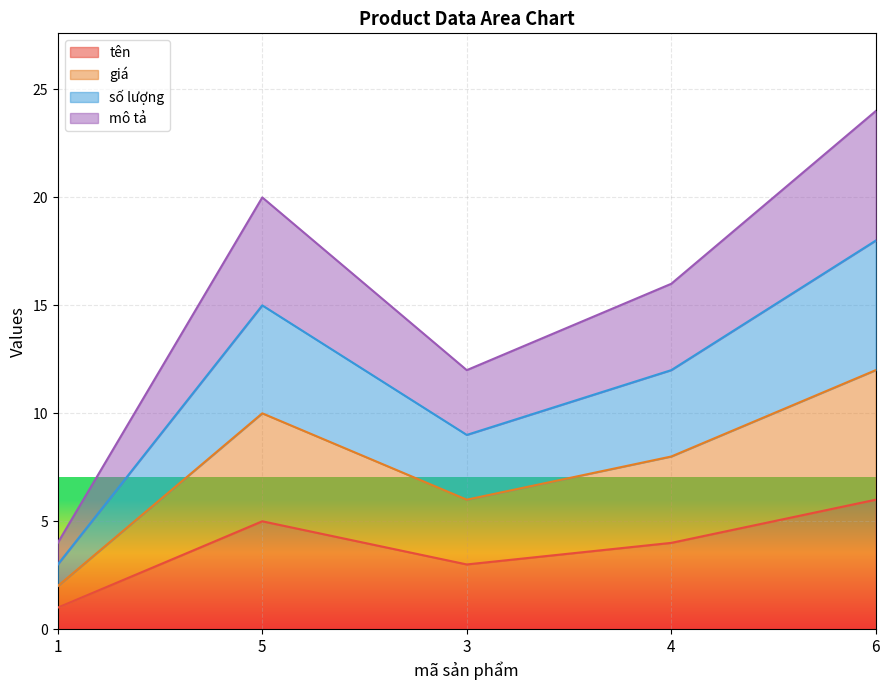

Reading right to left, extract all data points from this chart.

tên: 6=6	4=4	3=3	5=5	1=1
giá: 6=12	4=8	3=6	5=10	1=2
số lượng: 6=18	4=12	3=9	5=15	1=3
mô tả: 6=24	4=16	3=12	5=20	1=4